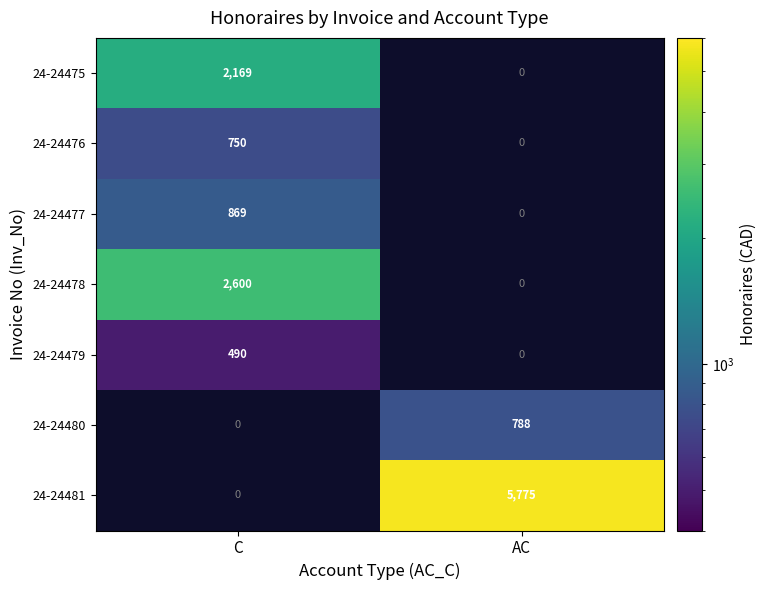

What is the smallest value displayed?

490.0